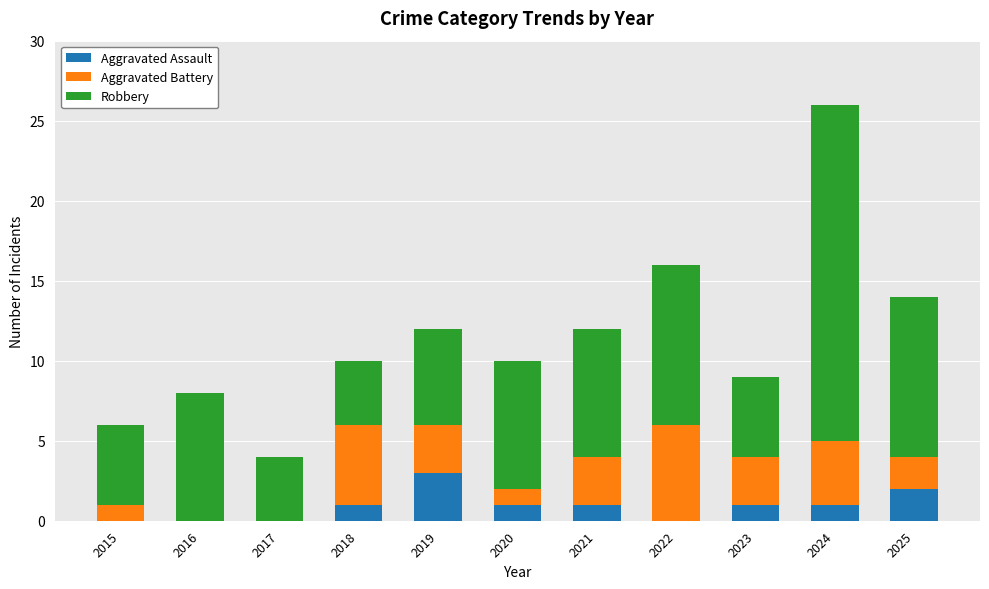

What is the sum of all Aggravated Assault values?

10